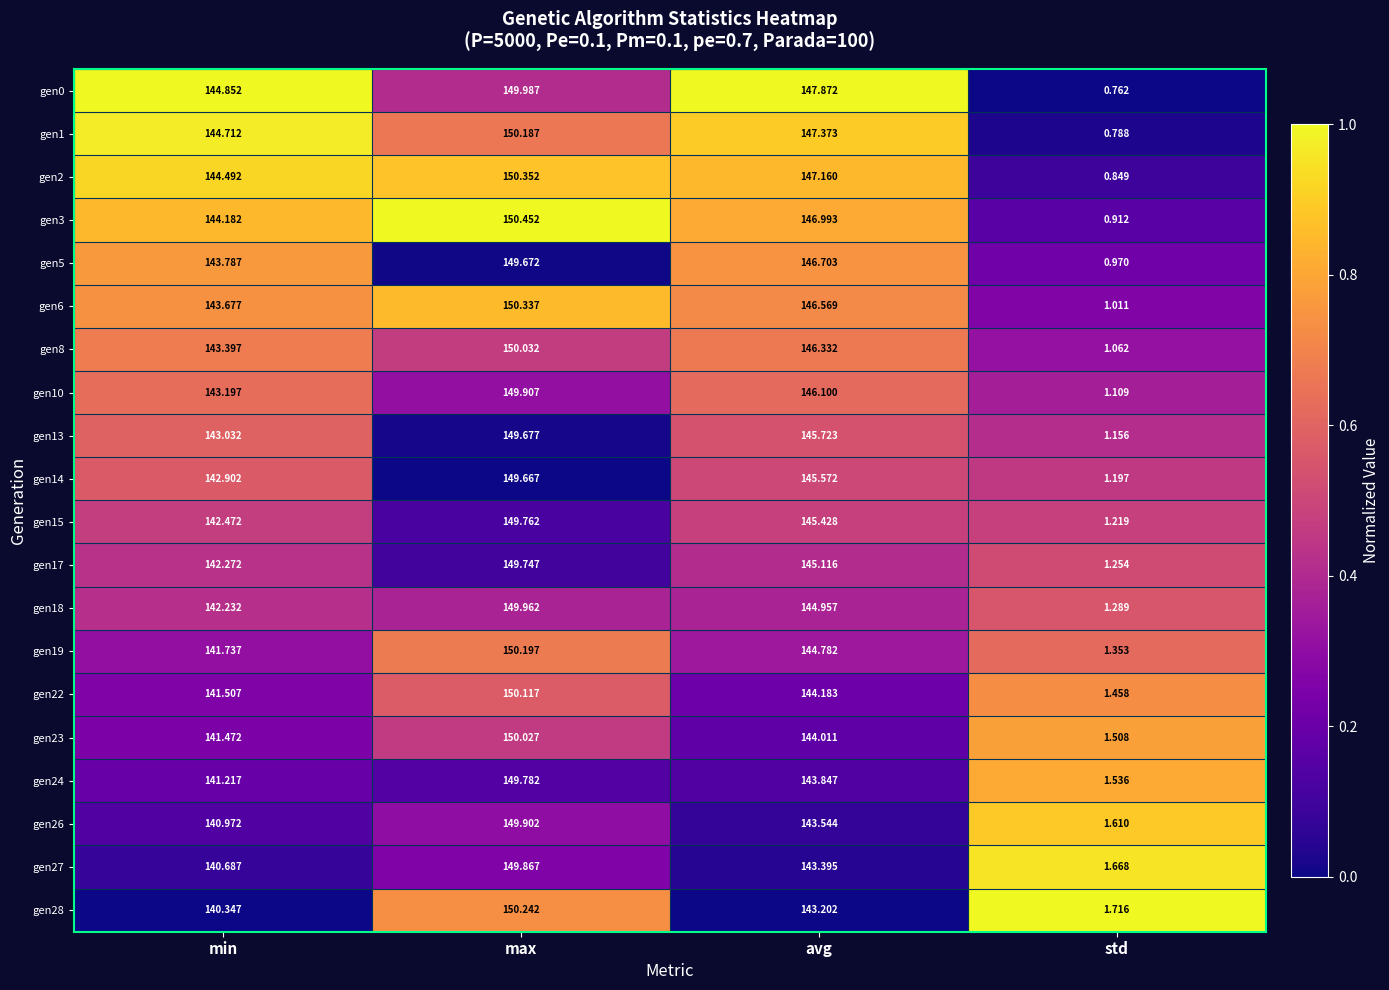

Where does the gen24 series first go above 143?

max